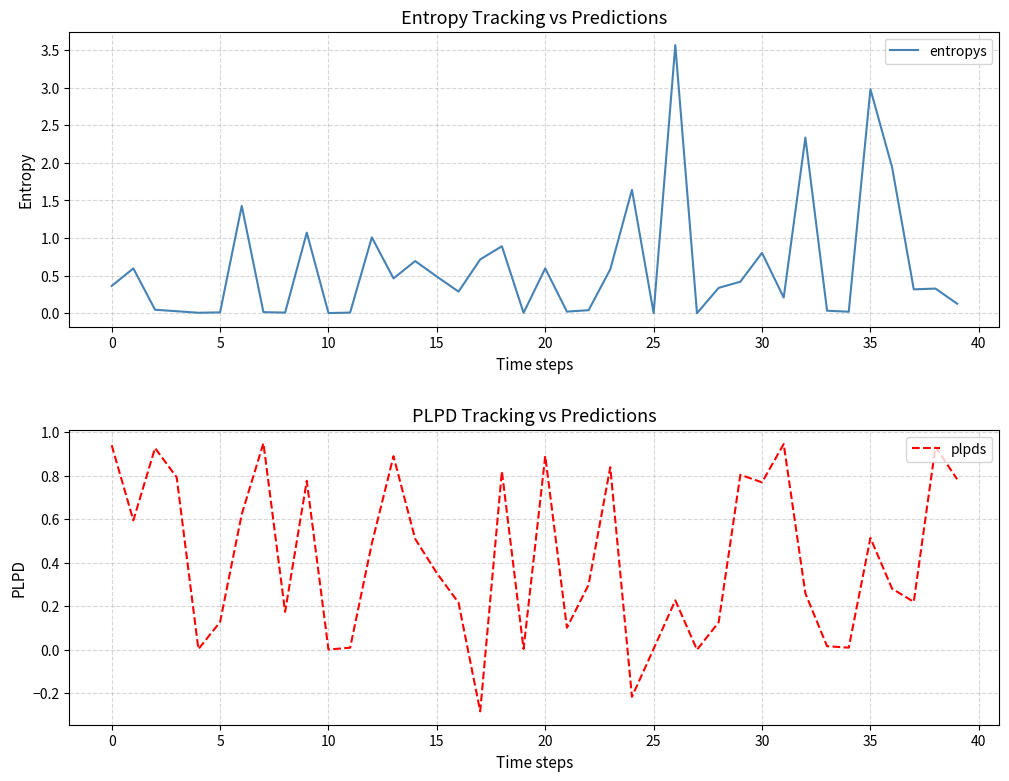

Rank the series at 23 from lowest to highest value.

entropys, plpds